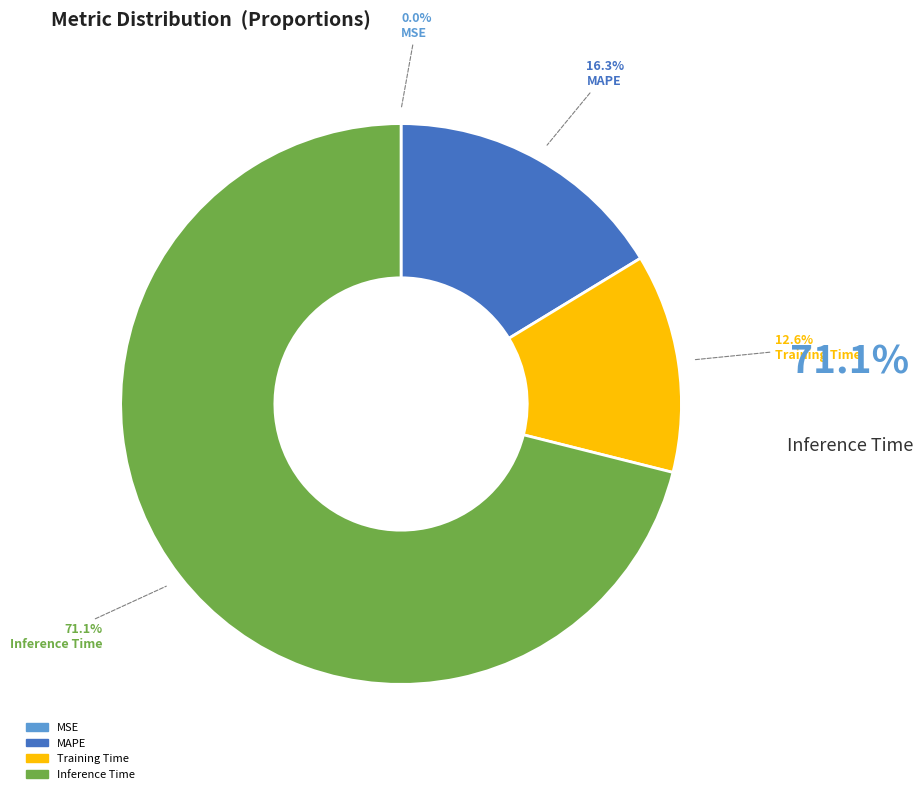

To the nearest percent, what is the difference between the largest and smallest slice percentages?

71%